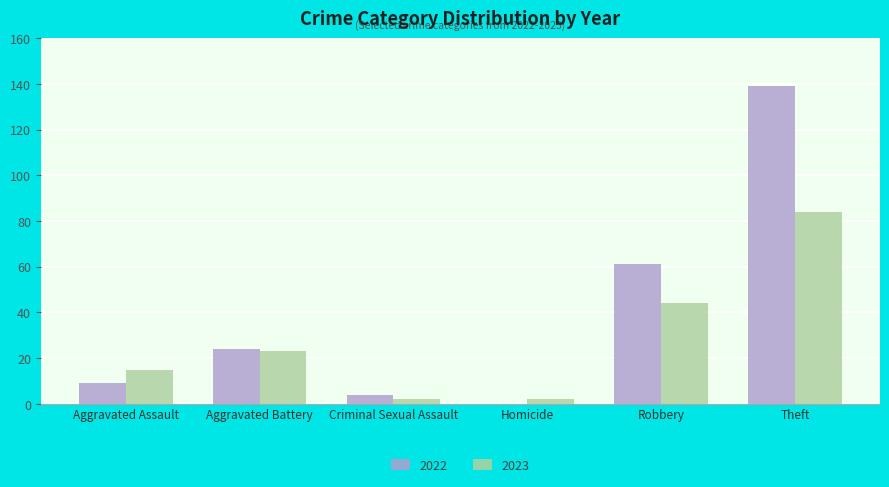

At which category is the sum across all series the highest?

Theft